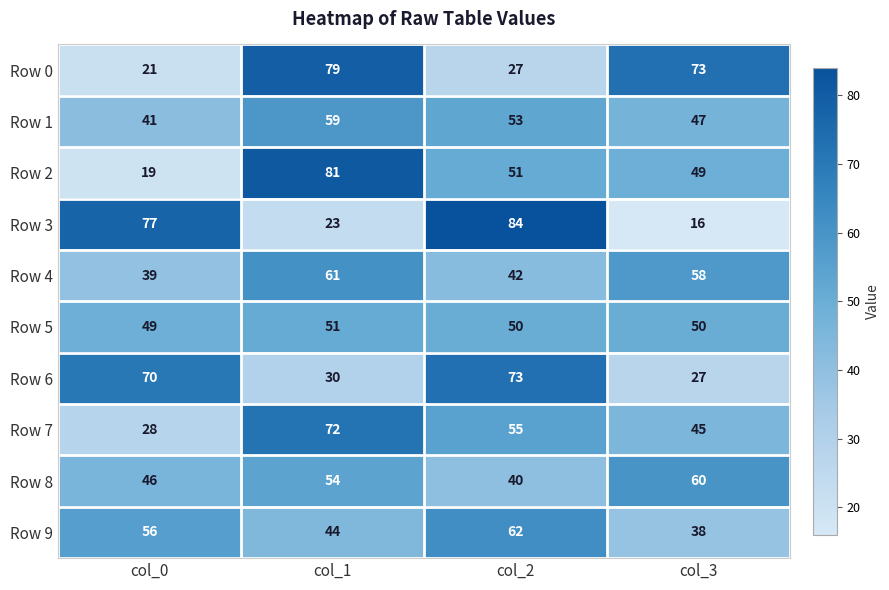

What is the maximum value shown in the chart?

84